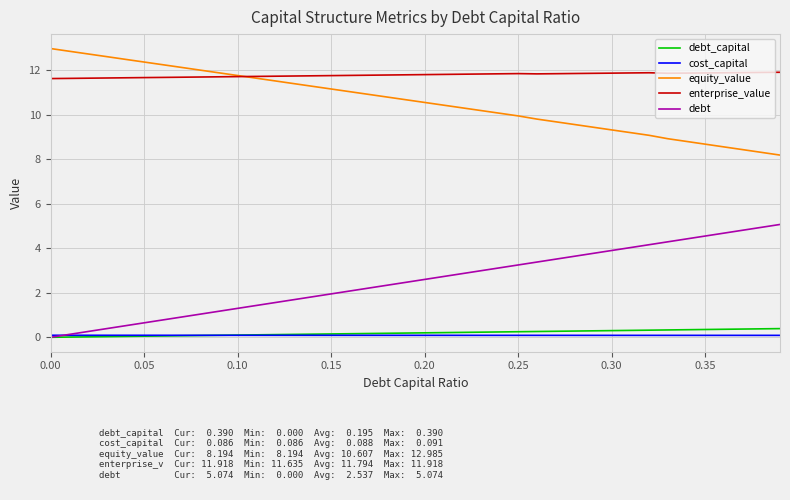

What is the maximum value shown in the chart?

13.0